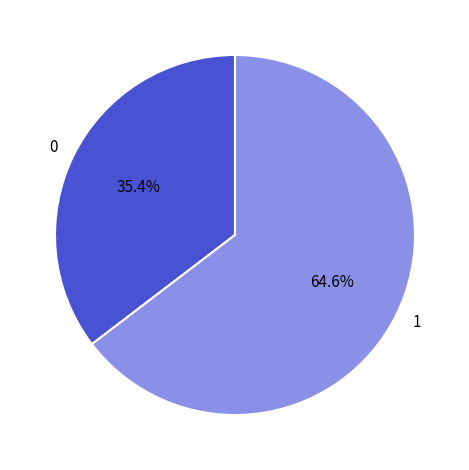

Is there a majority slice in this chart?

Yes